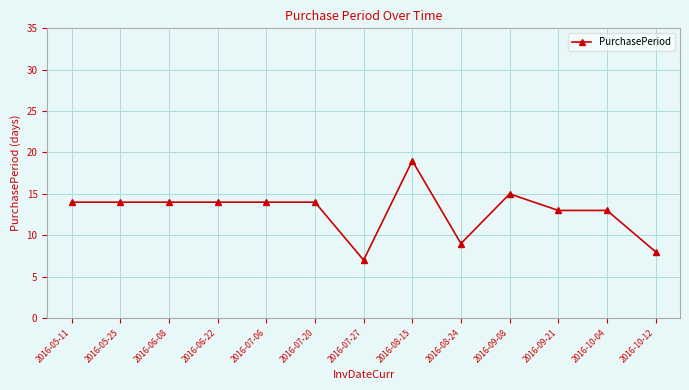

Is this an area chart (filled region under the line)?

No